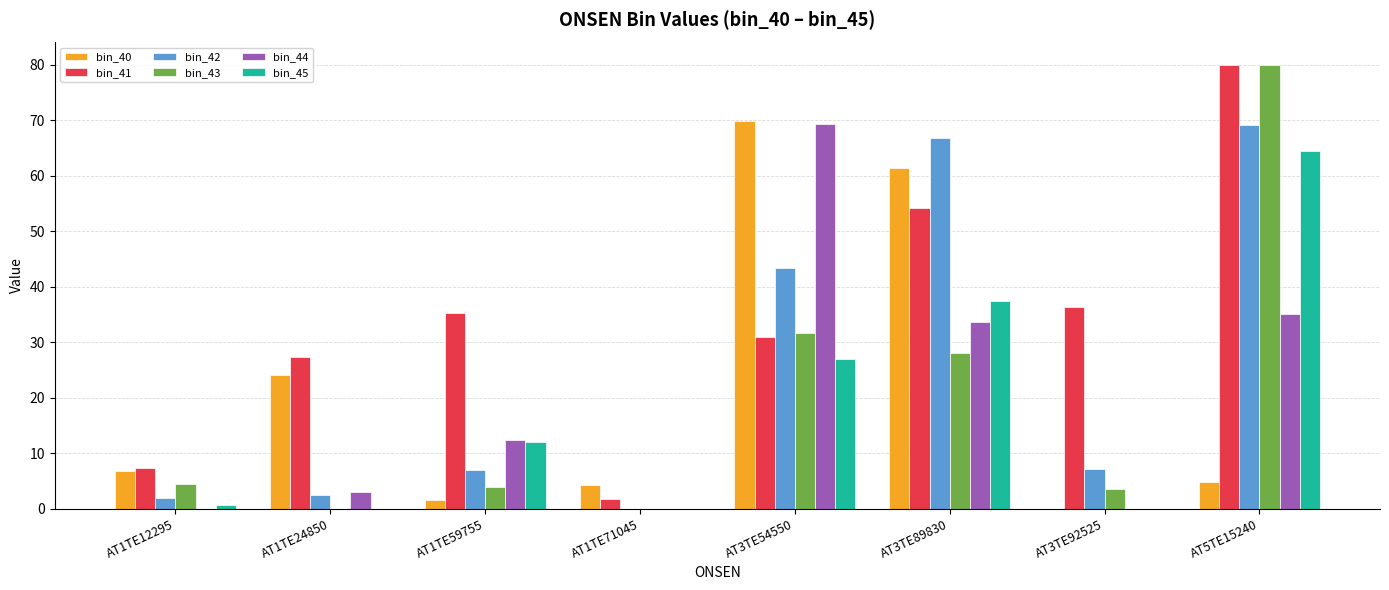

Is the value of bin_40 at AT3TE89830 greater than the value of bin_43 at AT3TE54550?

Yes